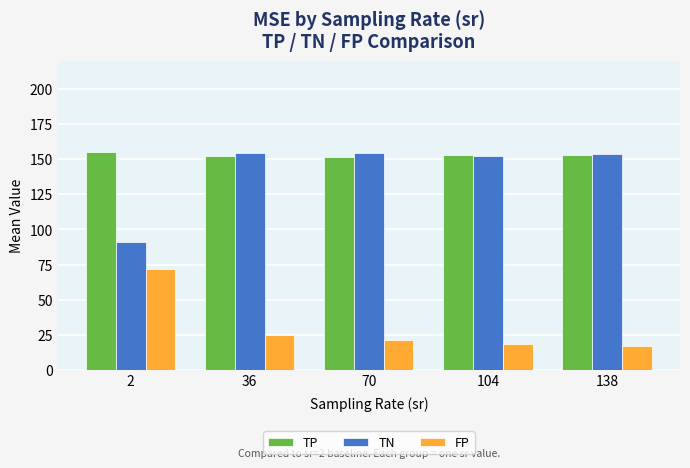

What is the lowest value of the FP series?

16.7